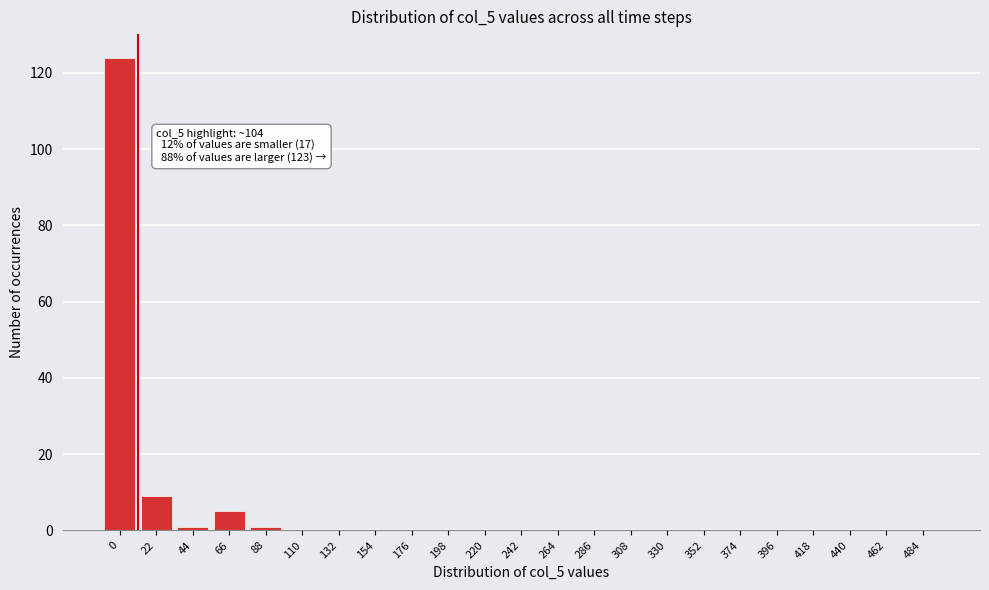

Reading right to left, list all the values displayed in this chart.

484=0	462=0	440=0	418=0	396=0	374=0	352=0	330=0	308=0	286=0	264=0	242=0	220=0	198=0	176=0	154=0	132=0	110=0	88=1	66=5	44=1	22=9	0=124